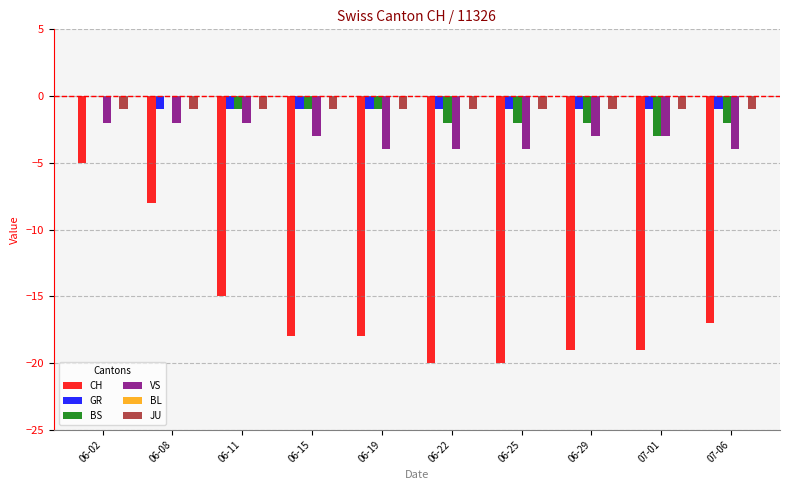

Does the chart contain stacked bars?

No